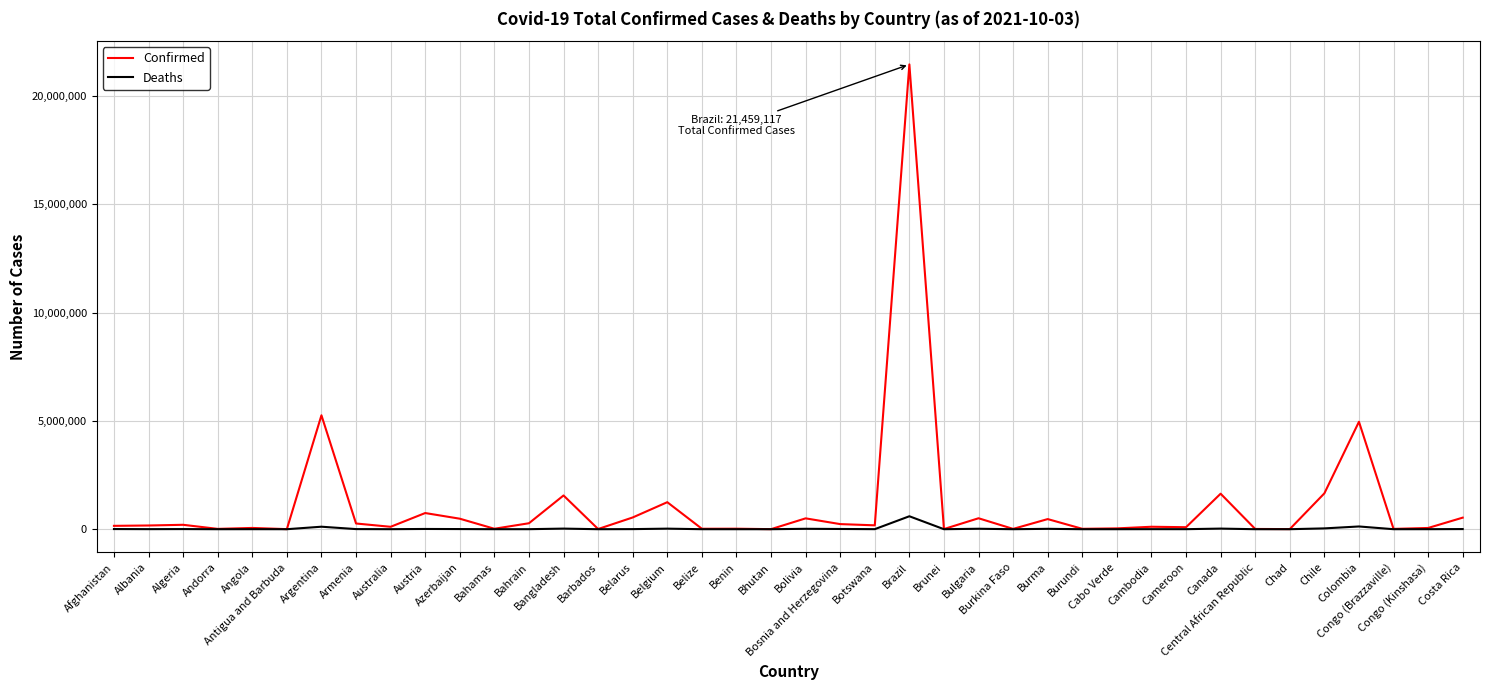

List the series in order of their overall mean, lowest first.

Deaths, Confirmed